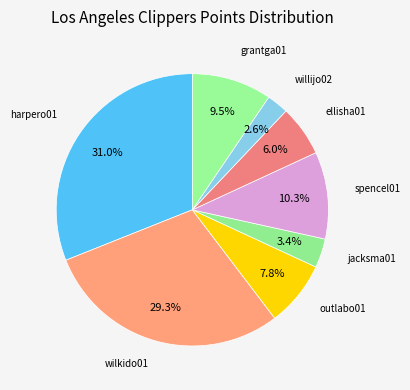

How many segments does this pie chart have?

8